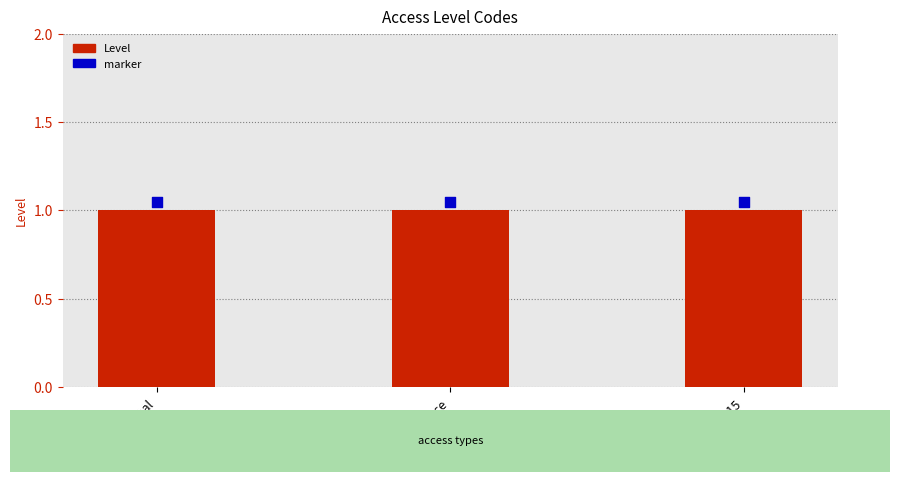

At which category is the sum across all series the highest?

normal